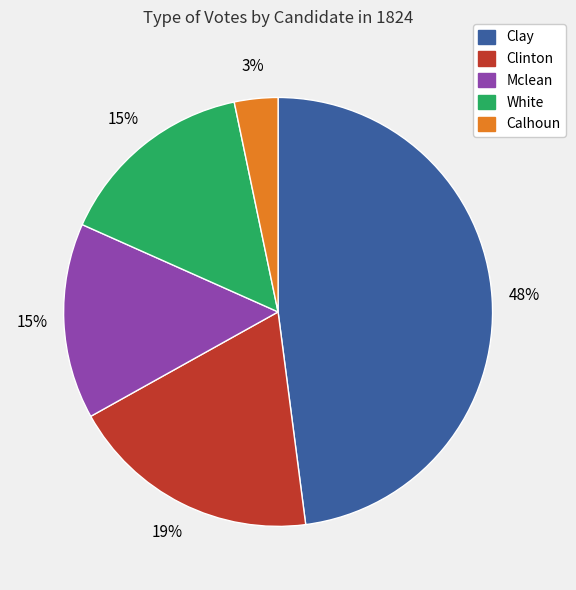

To the nearest percent, what is the average slice percentage?

20%